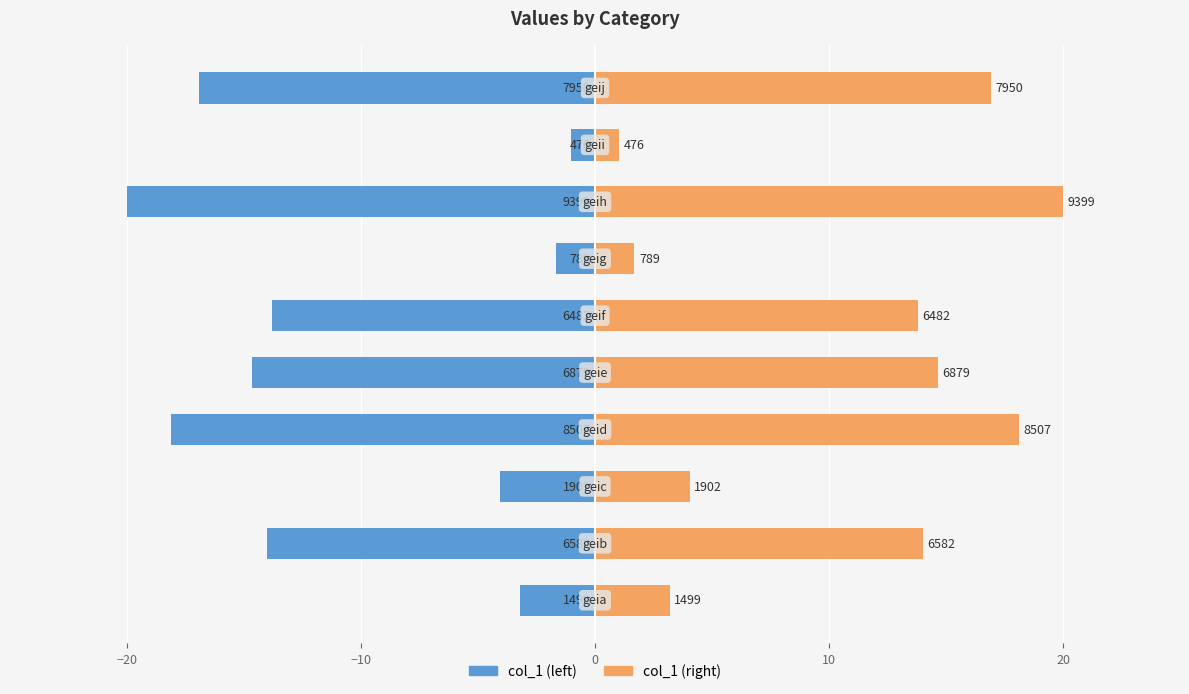

What is the sum of all col_1 (left) values?

-107.4